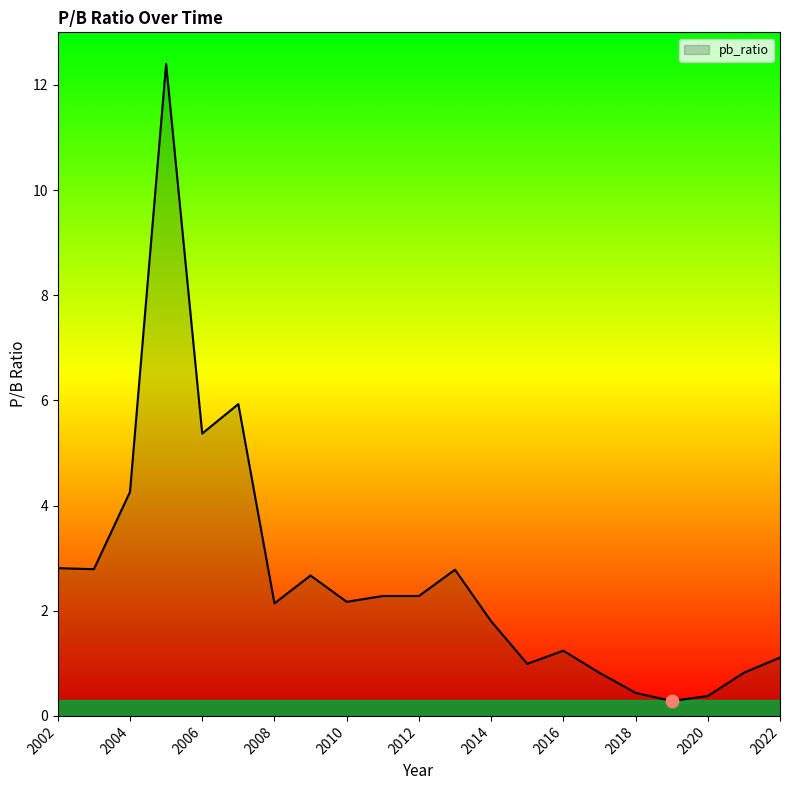

What is the smallest value displayed?

0.3